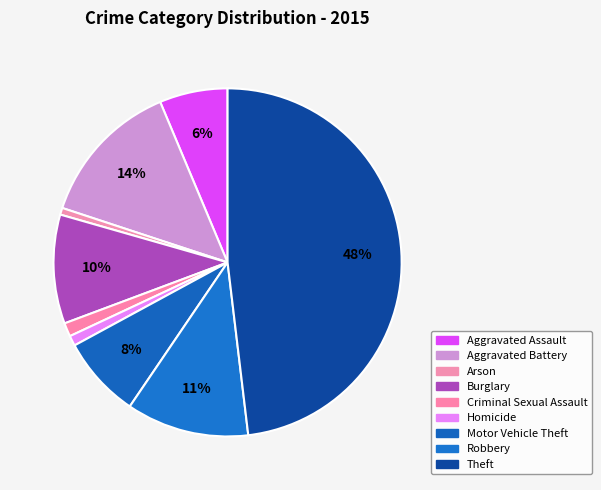

How many segments does this pie chart have?

9